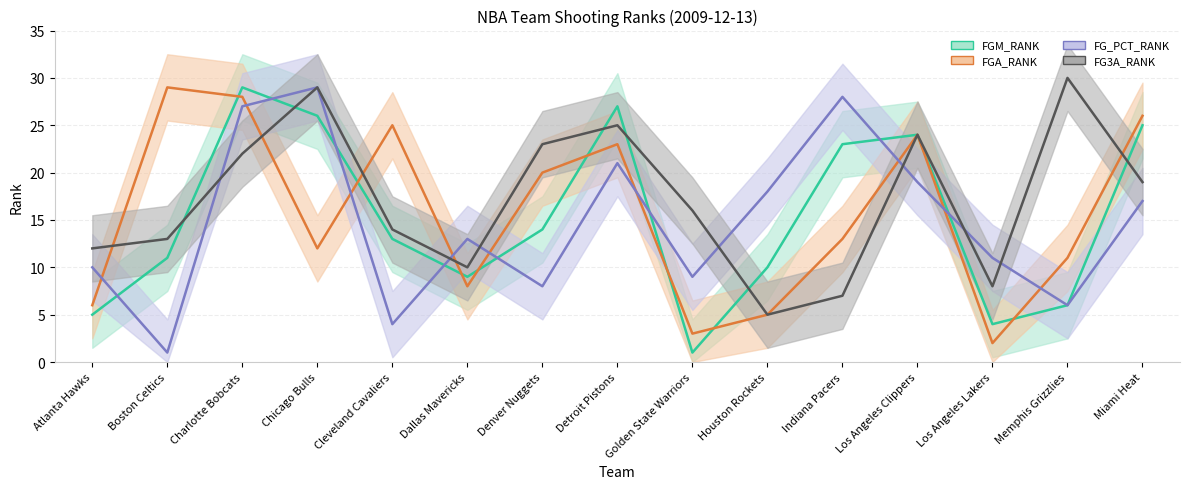

The value of FG_PCT_RANK at Indiana Pacers is 47. True or false?

False